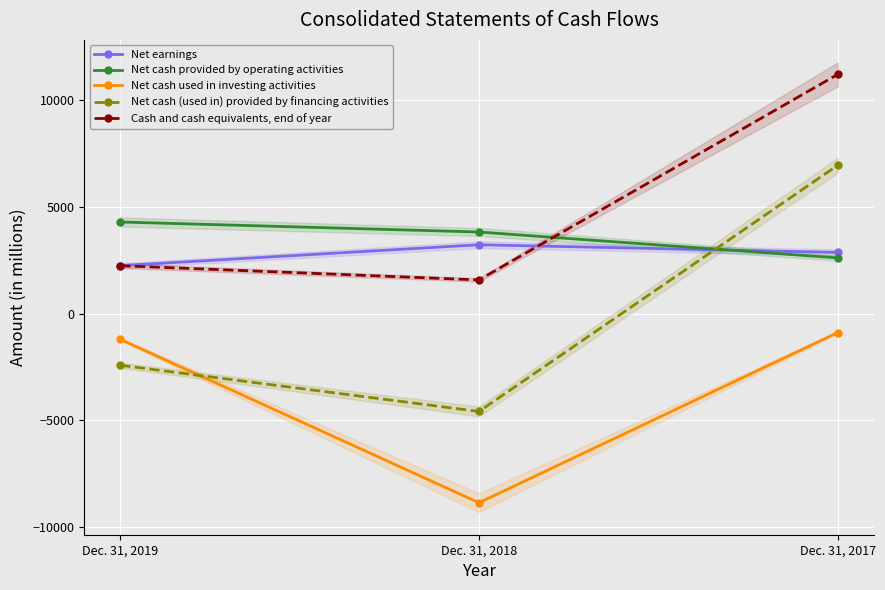

Count the number of data series in this chart.

5